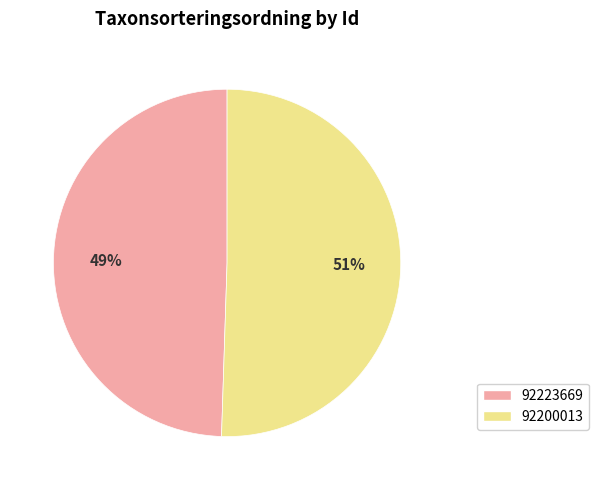

Which has a higher value, 92223669 or 92200013?

92200013